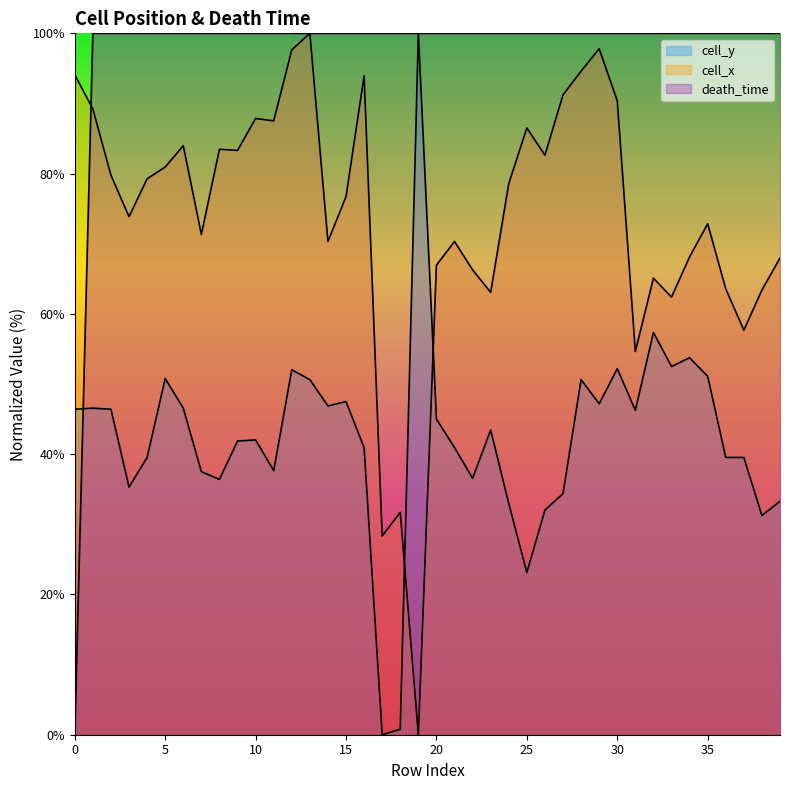

What is the difference between the second highest and minimum values in the death_time series?

100.0